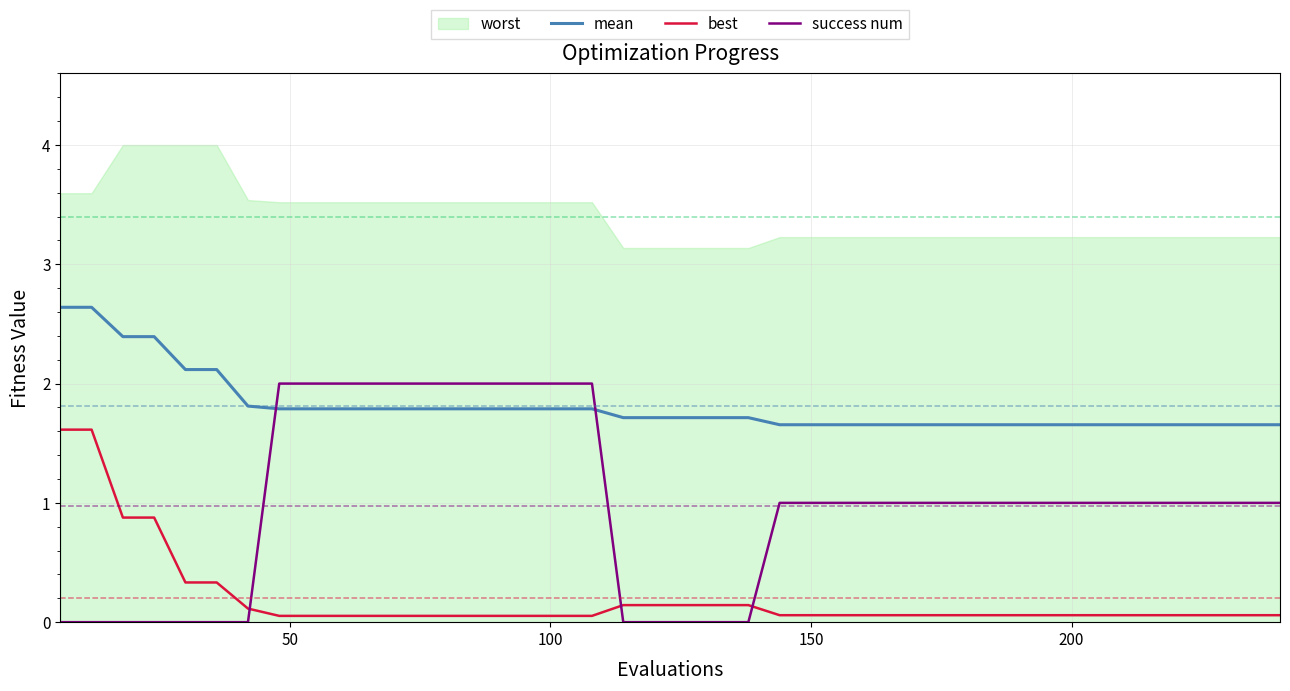

True or false: best has more than 0 interior local peaks.

False